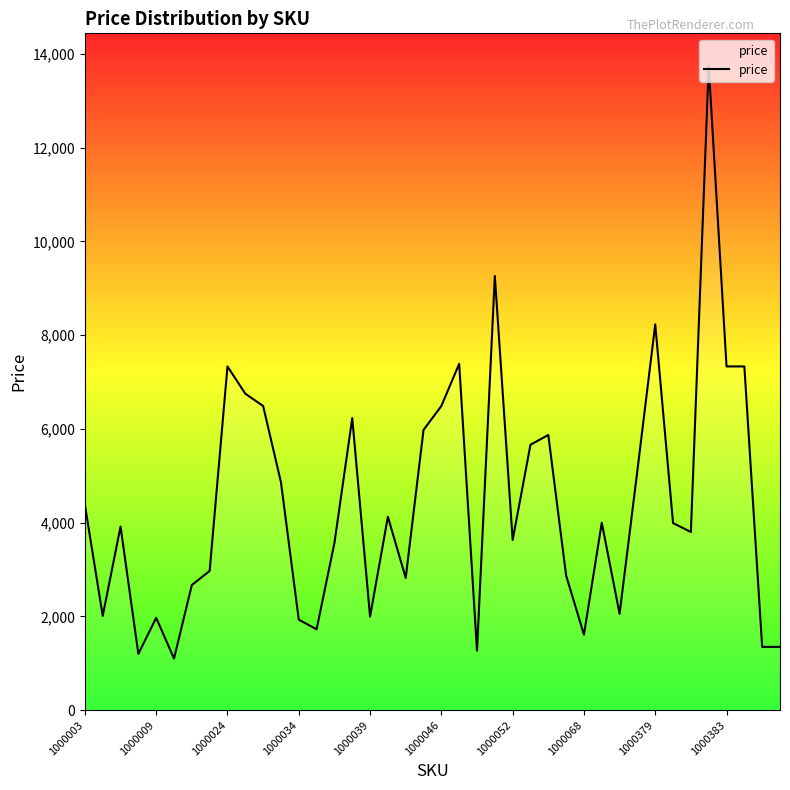

What is the difference between the maximum and minimum values?

12649